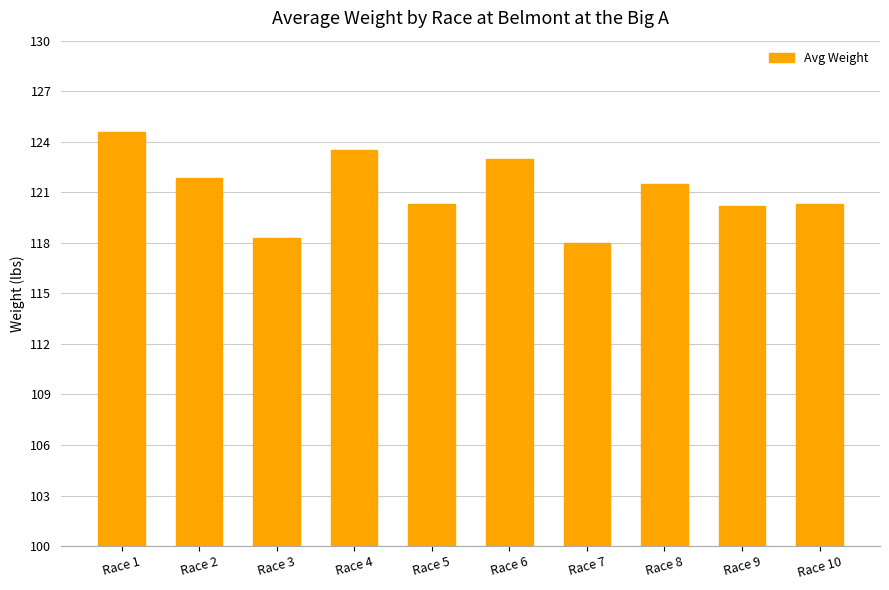

The chart shows a value of 168.9 at Race 7. True or false?

False